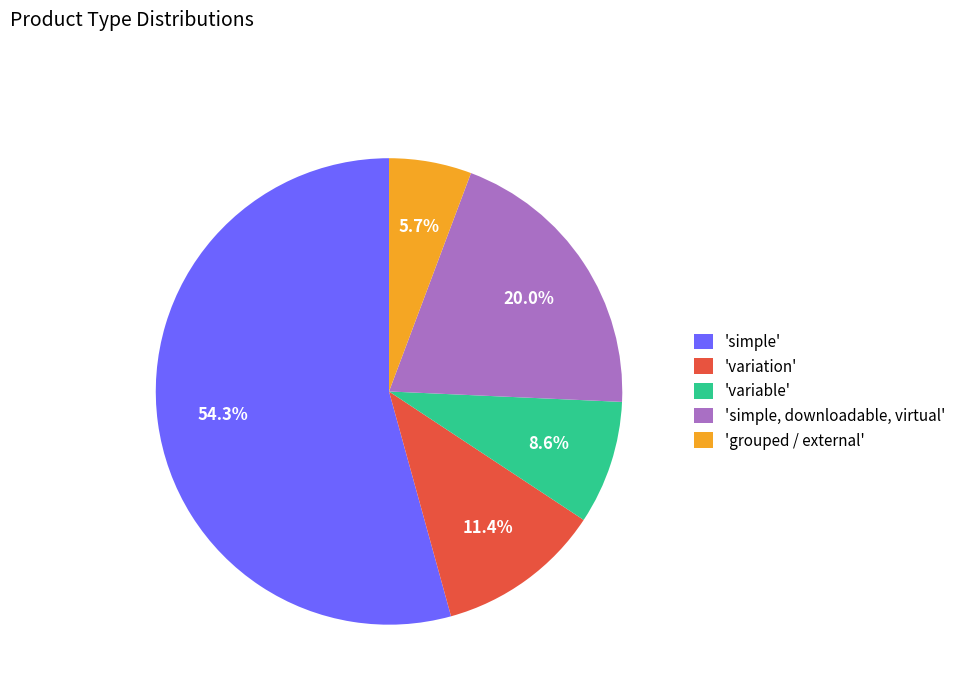

Between 'simple' and 'simple, downloadable, virtual', which is larger?

'simple'